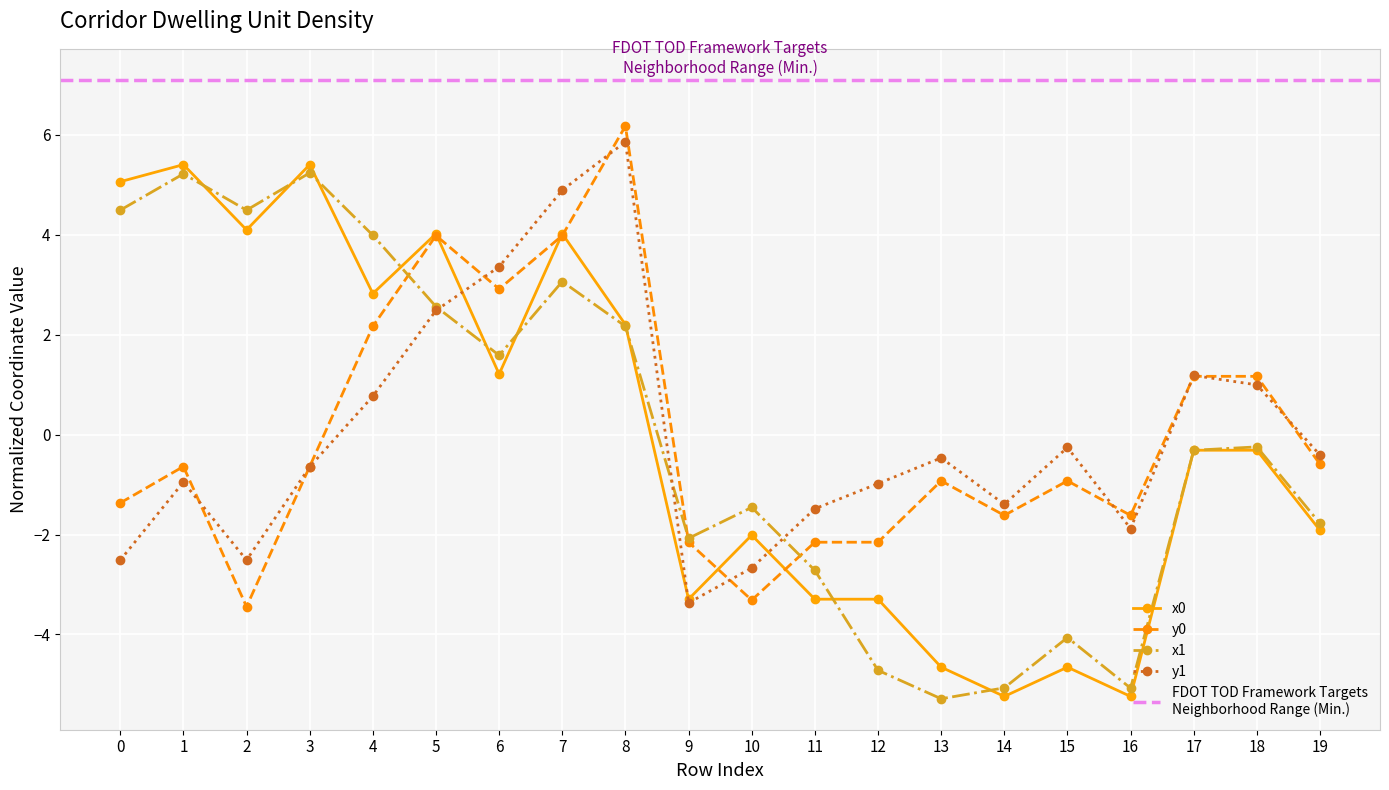

What is the total value across all series at 9?

-10.9